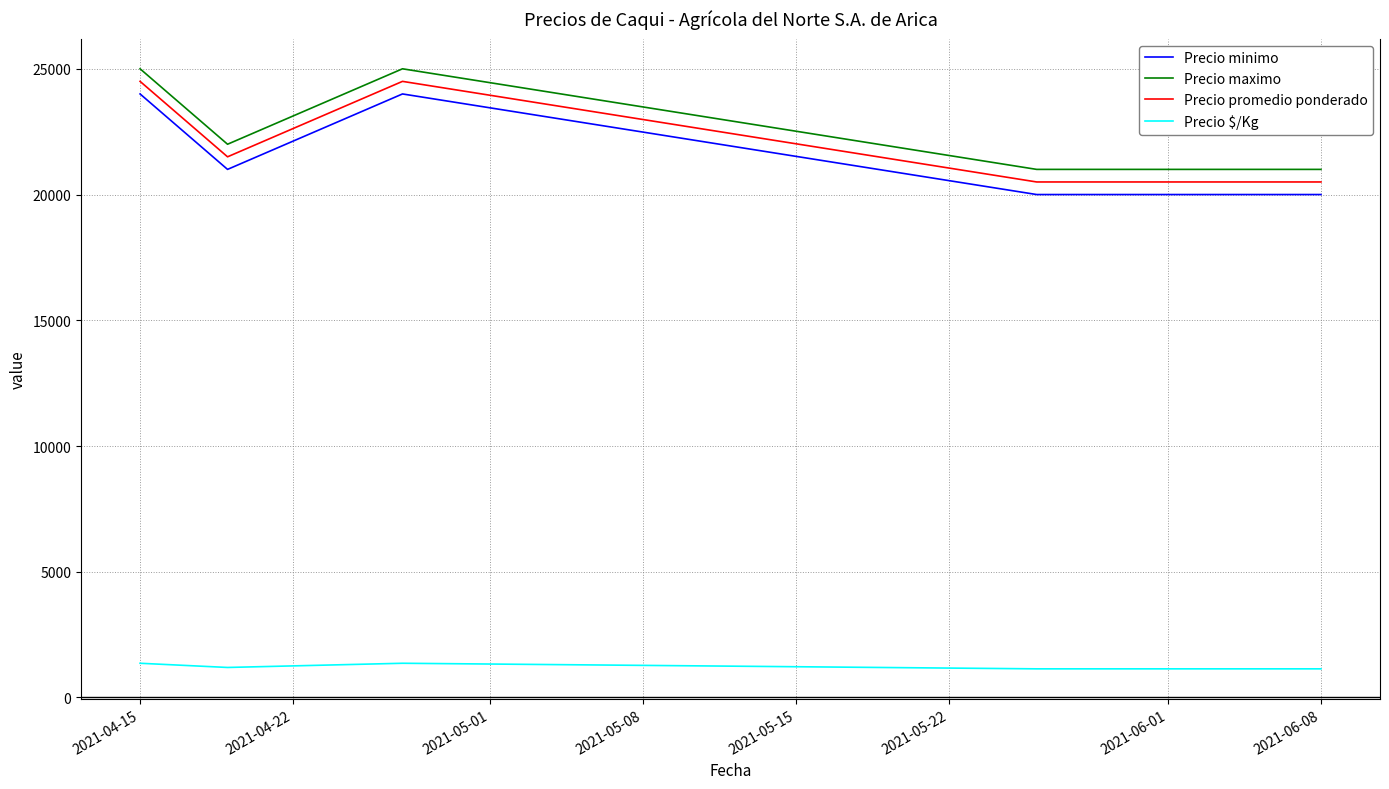

How many Precio promedio ponderado values are between 20500 and 24500?

5